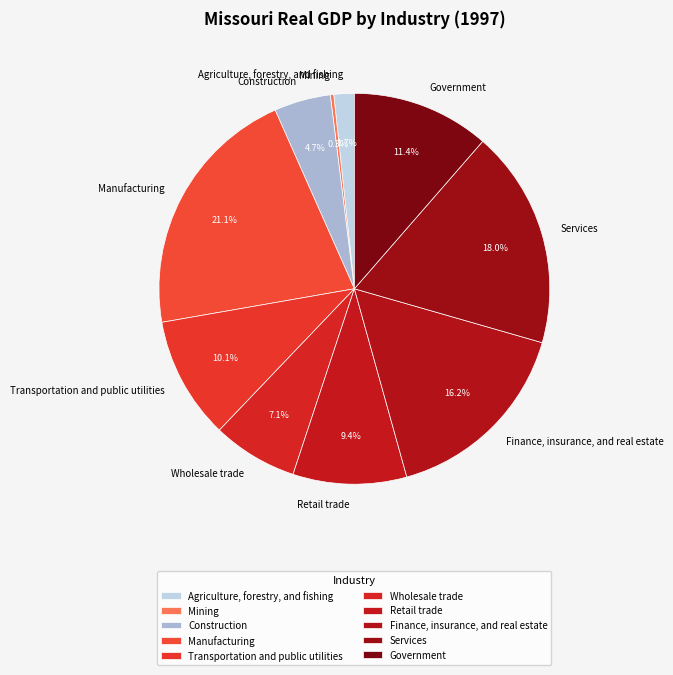

What percentage is the Manufacturing slice, to the nearest percent?

21%